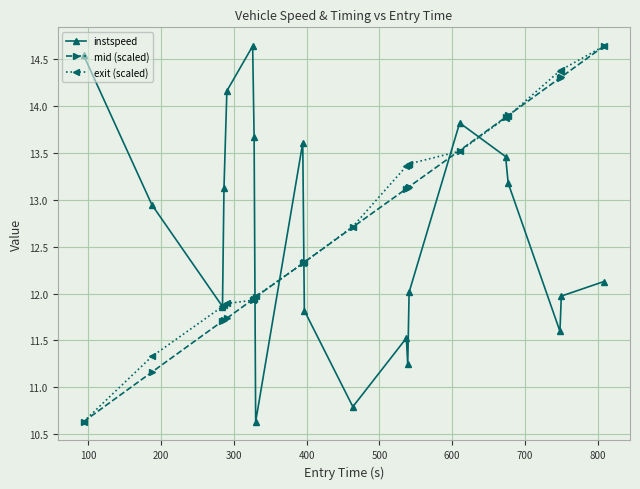

At how many categories does at least one series exceed 13?

15